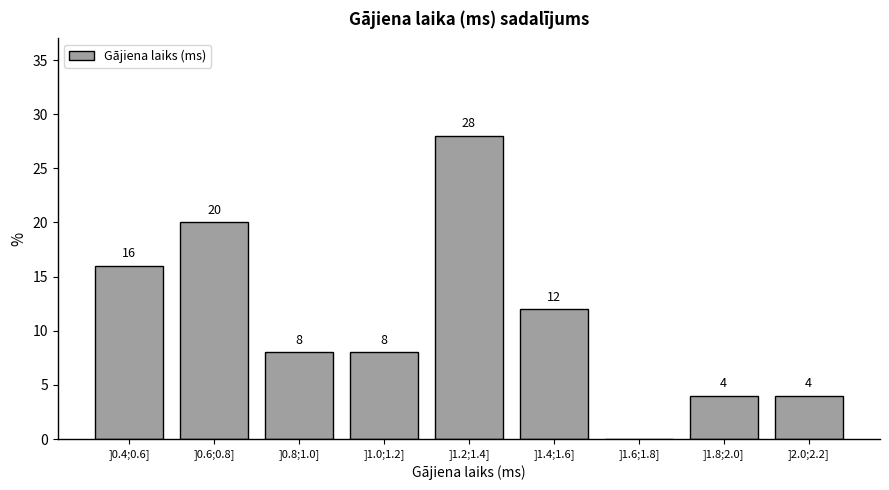

Reading left to right, extract all data points from this chart.

]0.4;0.6]=16.0	]0.6;0.8]=20.0	]0.8;1.0]=8.0	]1.0;1.2]=8.0	]1.2;1.4]=28.0	]1.4;1.6]=12.0	]1.6;1.8]=0.0	]1.8;2.0]=4.0	]2.0;2.2]=4.0